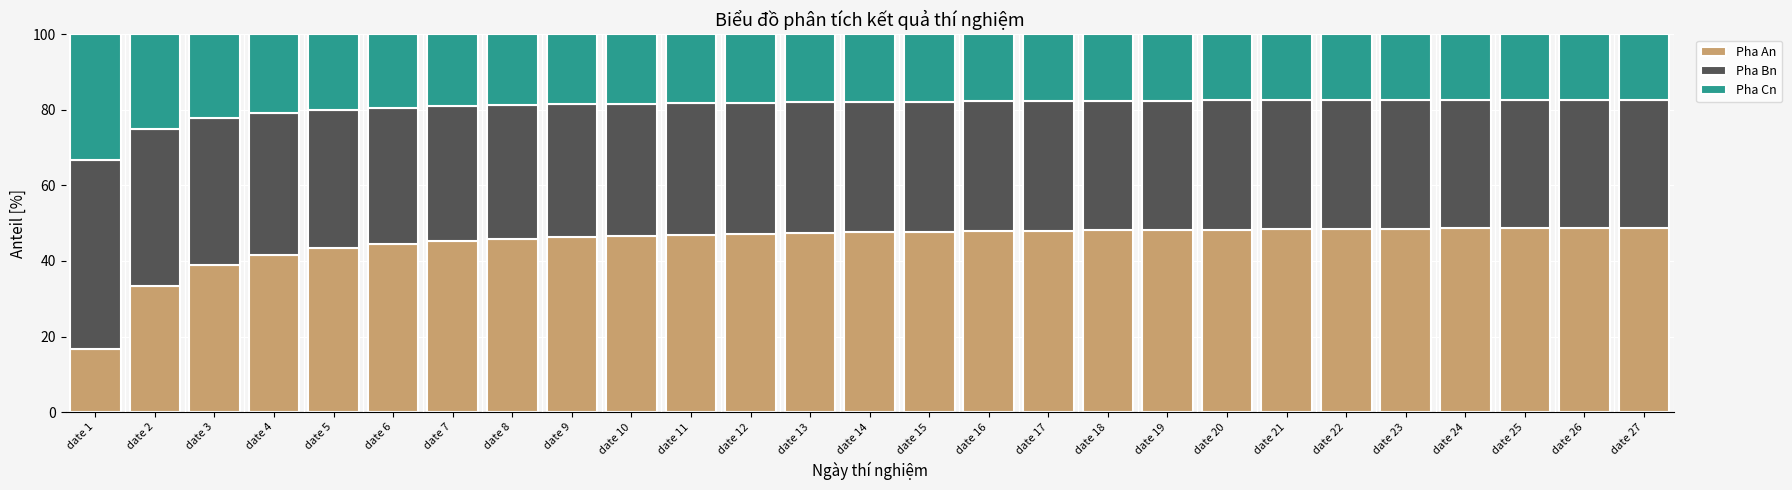

At which label is Pha An closest to 32?

date 2